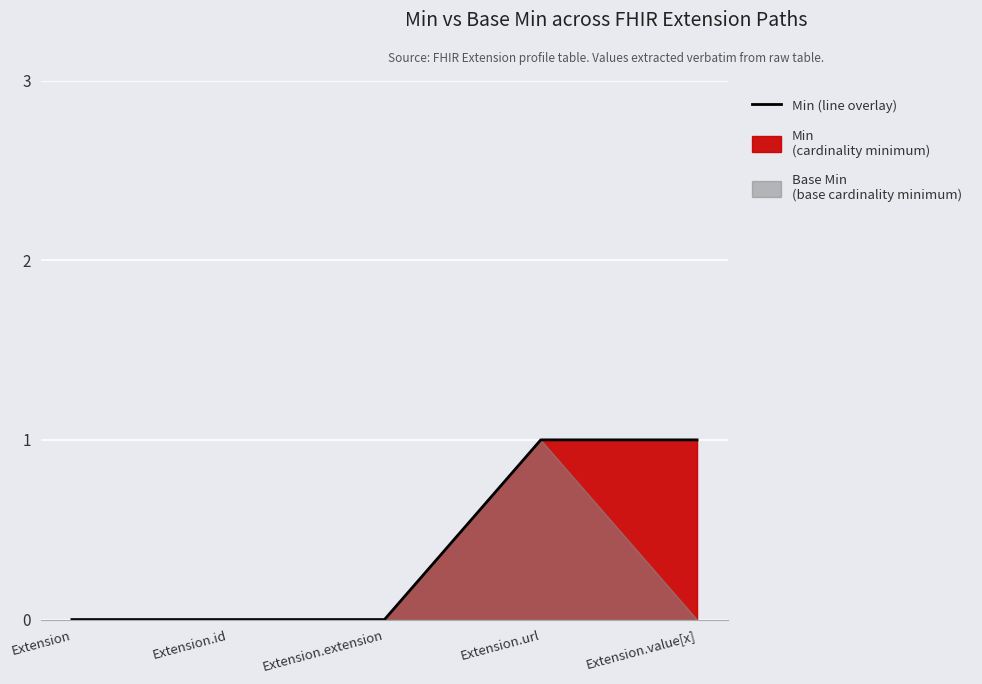

At which label is the value closest to 0?

Extension